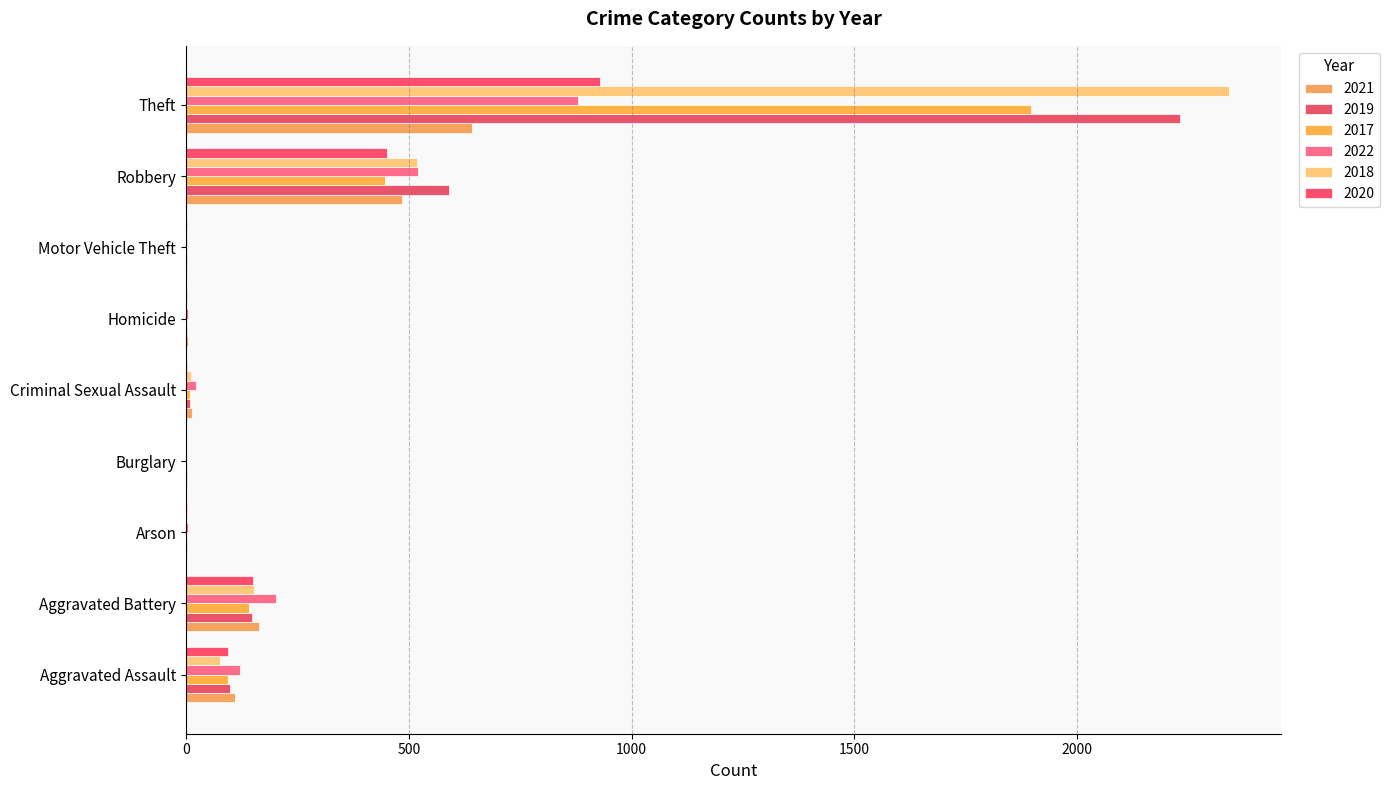

Which series has the widest spread of values?

2018